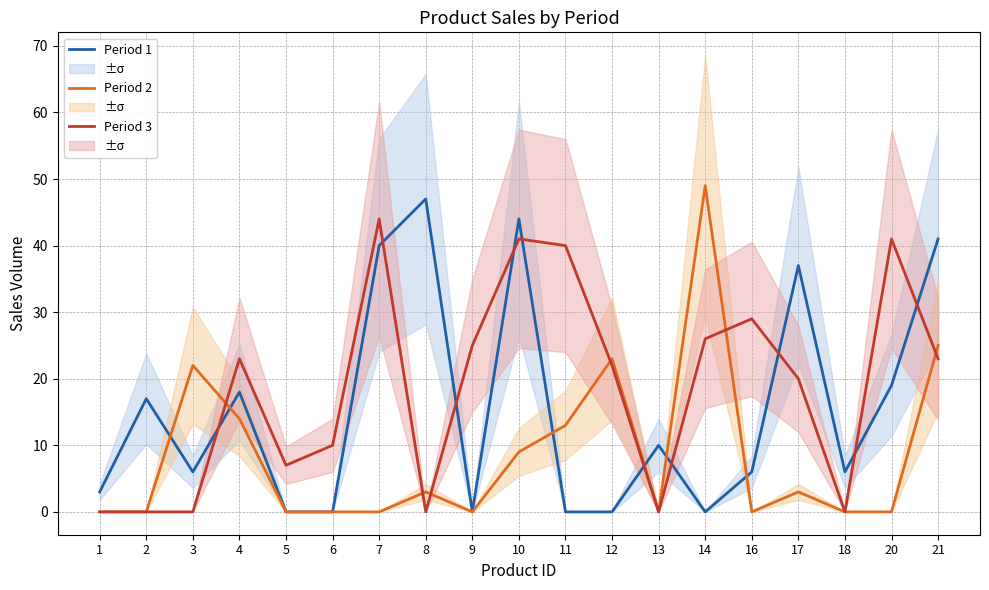

What is the difference between the second highest and minimum values in the Period 2 series?

25